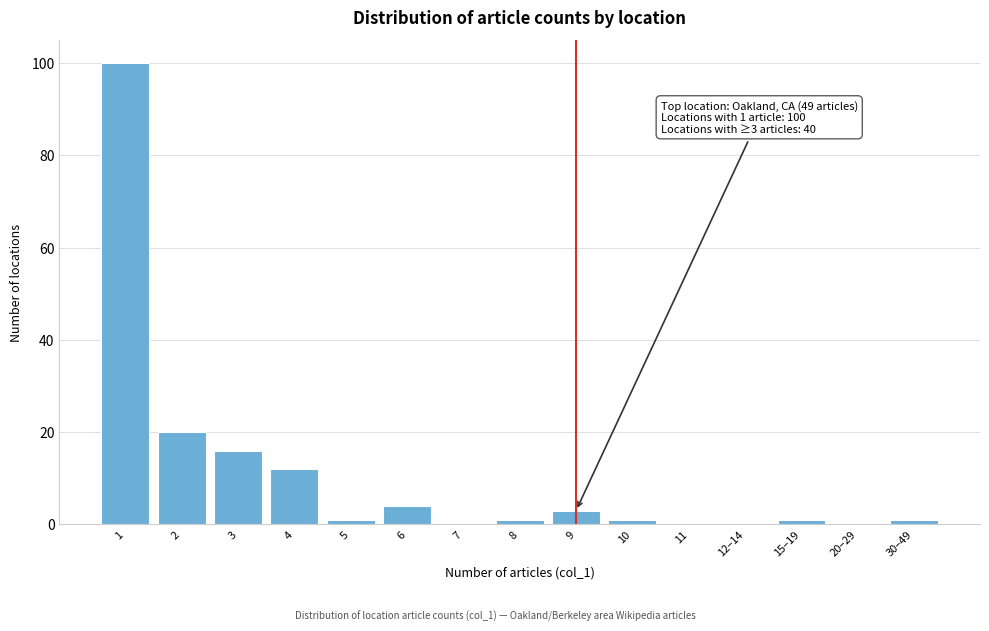

Reading left to right, extract all data points from this chart.

1=100	2=20	3=16	4=12	5=1	6=4	7=0	8=1	9=3	10=1	11=0	12–14=0	15–19=1	20–29=0	30–49=1